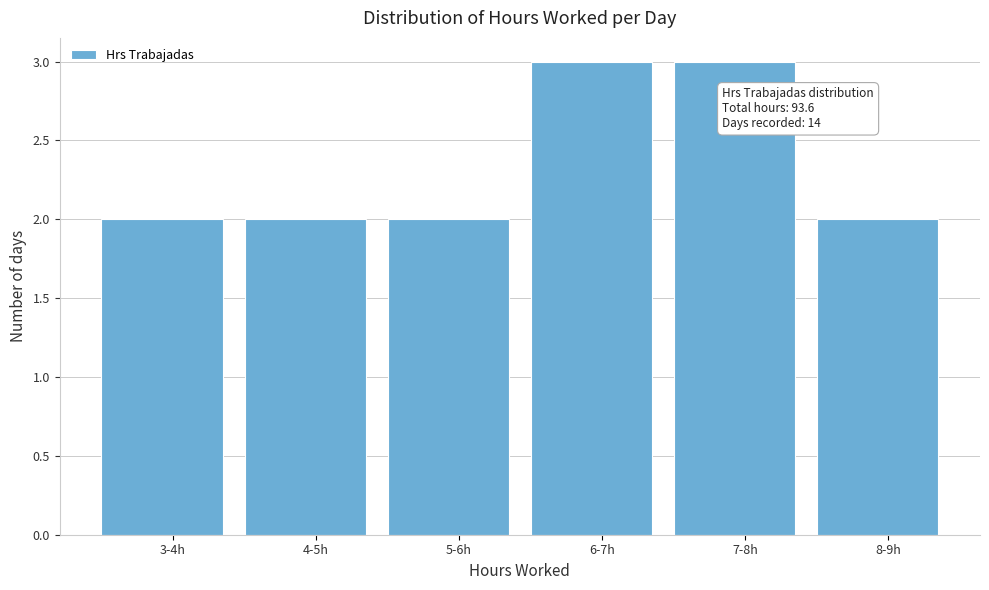

Reading right to left, transcribe all the data shown in this chart.

2	3	3	2	2	2